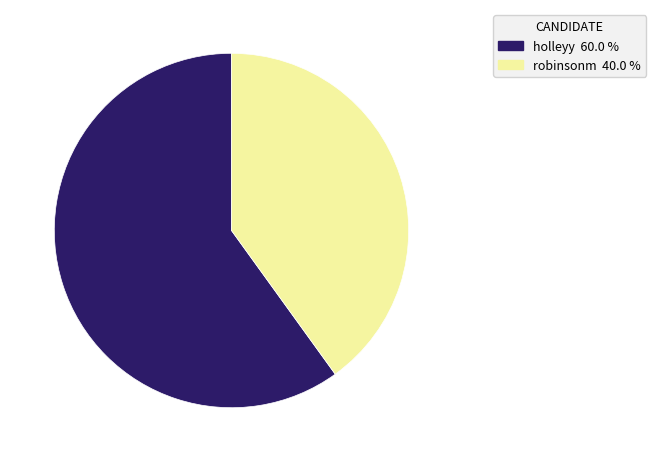

Is there a majority slice in this chart?

Yes